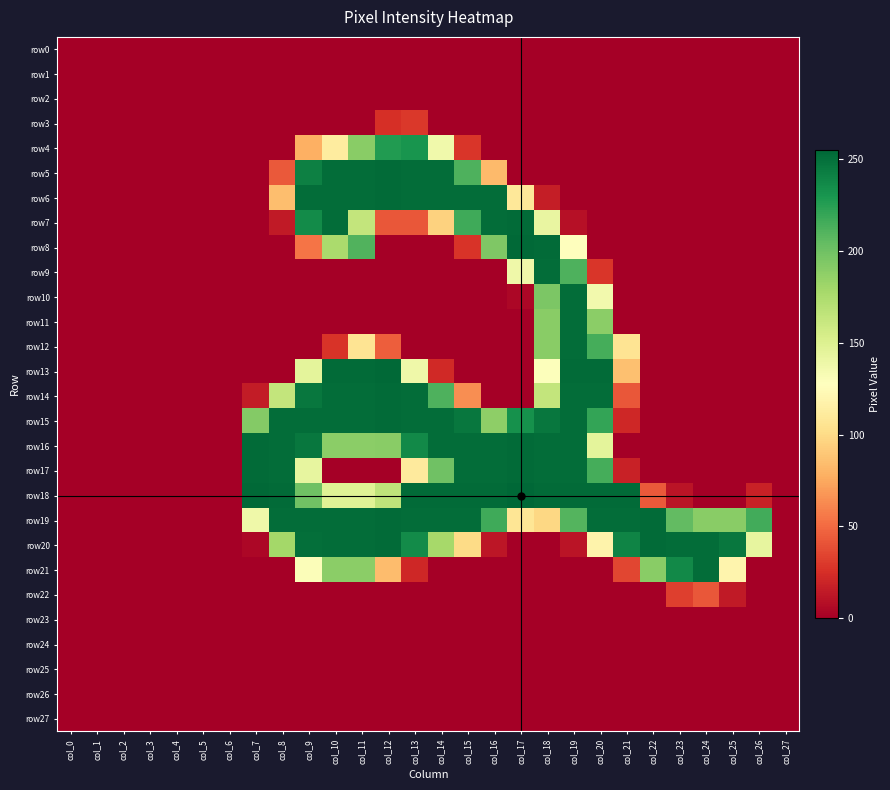

List the series in order of their peak value, highest first.

row18, row8, row13, row5, row6, row7, row14, row15, row16, row17, row19, row20, row9, row10, row11, row12, row21, row4, row22, row3, row0, row1, row2, row23, row24, row25, row26, row27